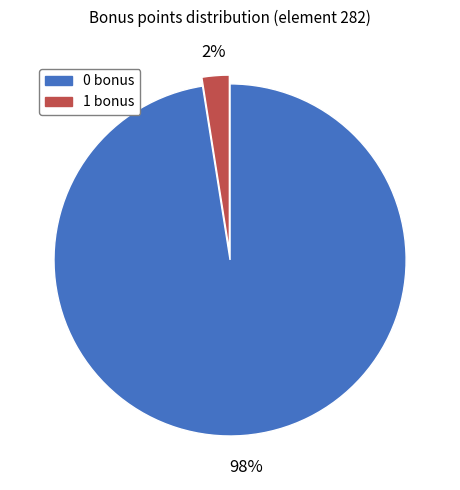

Which has a higher value, 0 bonus or 1 bonus?

0 bonus